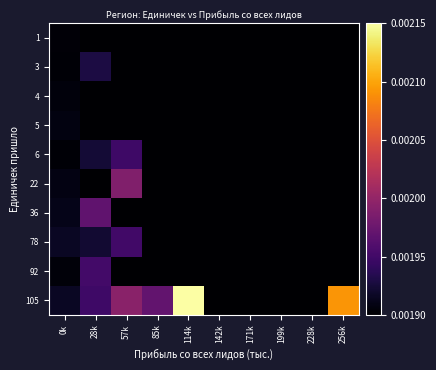

Which has a higher value, 171k or 142k?

171k